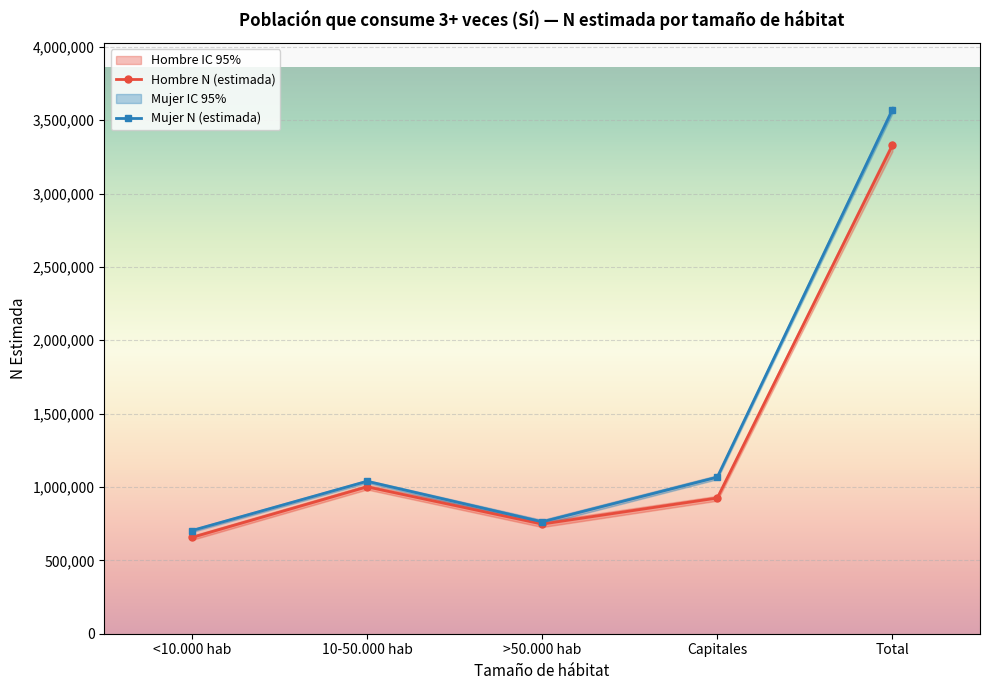

How many interior local peaks does the Hombre N (estimada) series have?

1